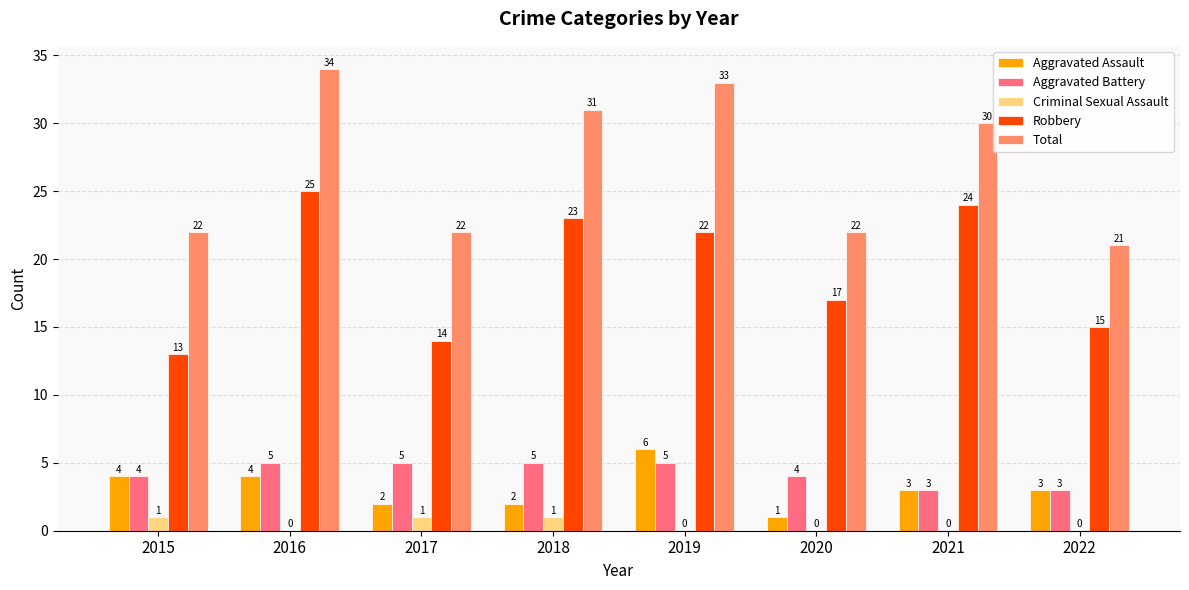

The value of Total at 2019 is 59. True or false?

False